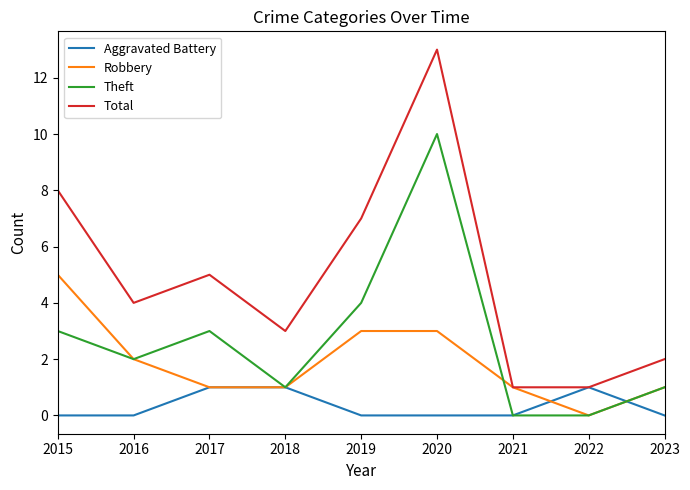

Where does the Robbery series first go above 1?

2015